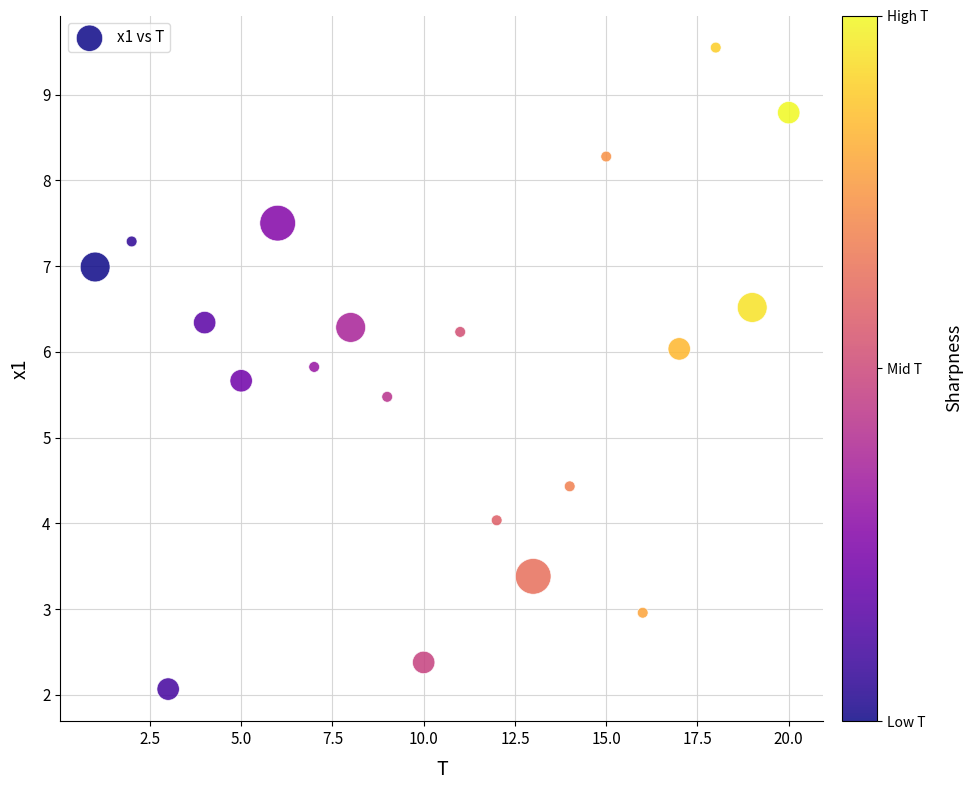

What Y value in the scatter plot is closest to 5?

5.5